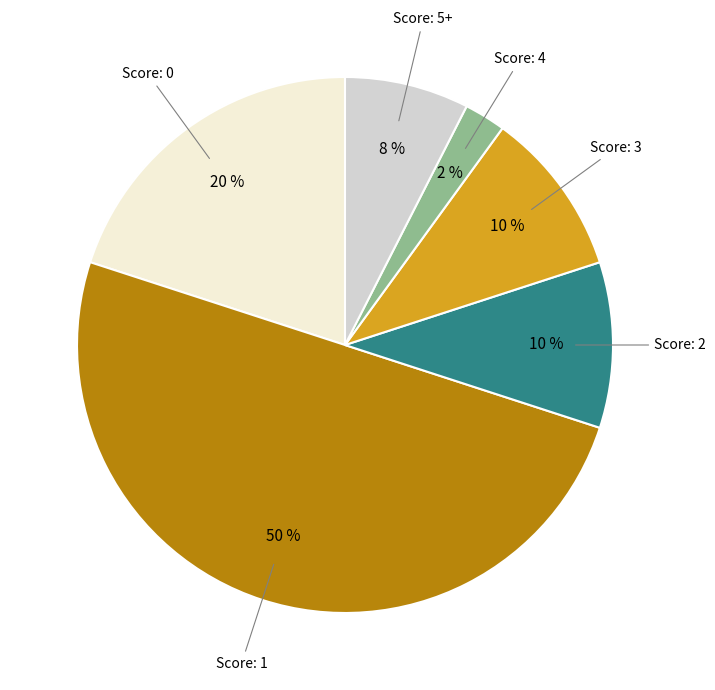

Does Score: 2 account for over 50% of the chart?

No